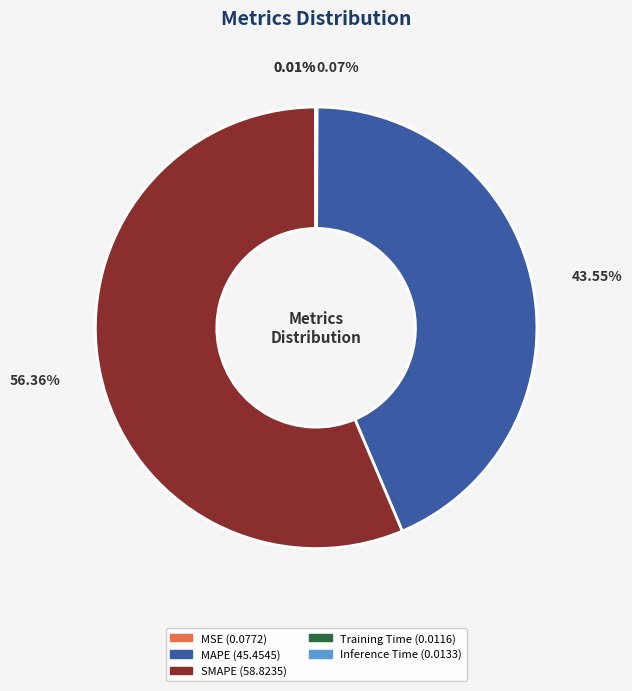

Which category has the biggest portion of the pie?

SMAPE